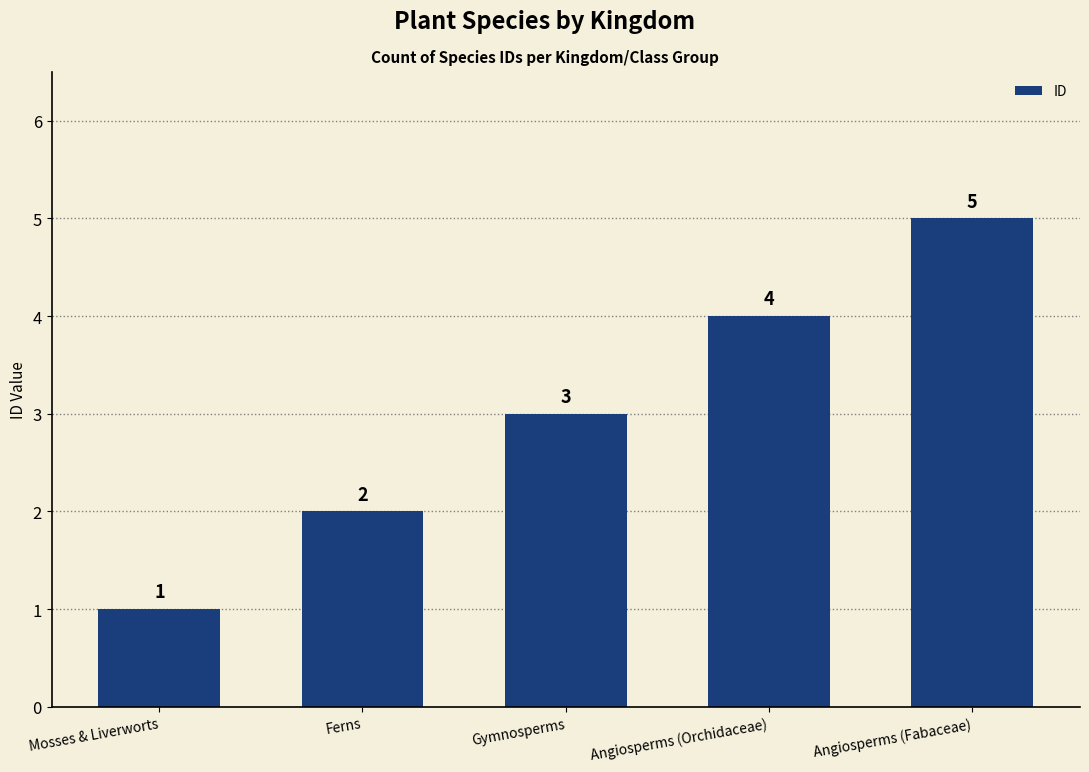

The value at Ferns is 1. True or false?

False